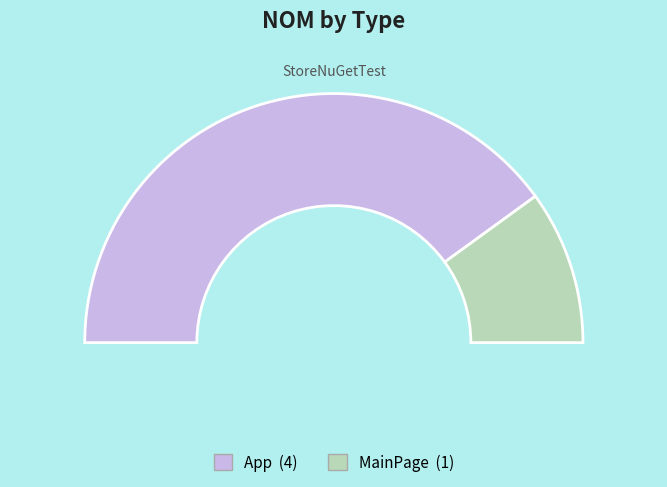

Is it true that App is 80% of the pie?

True